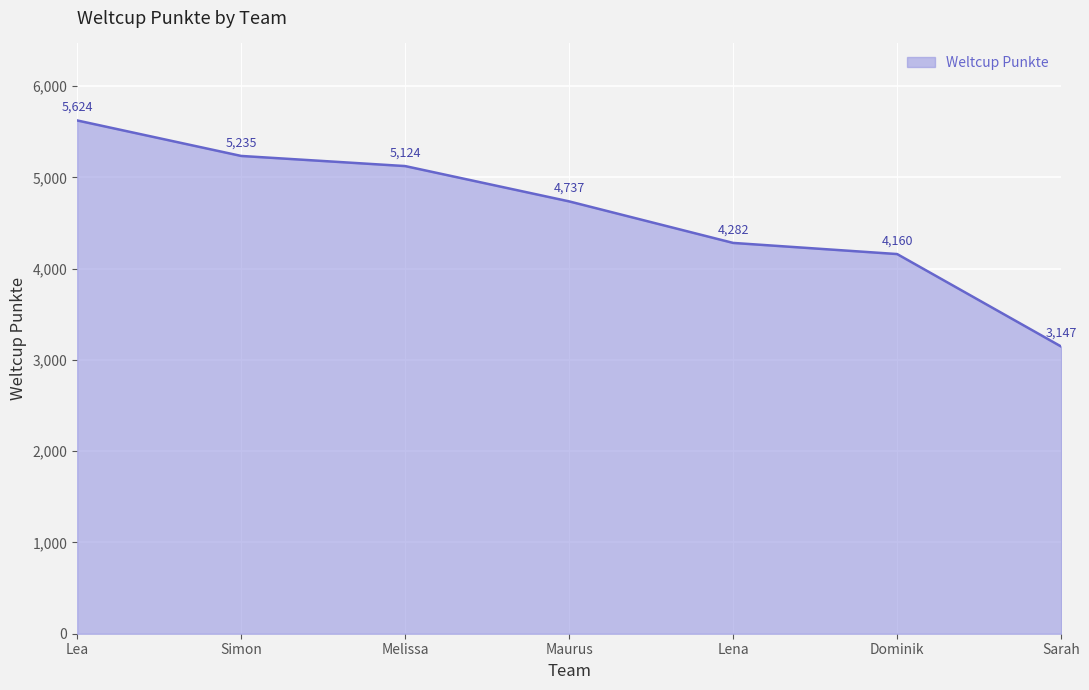

What is the difference between the maximum and minimum values?

2477